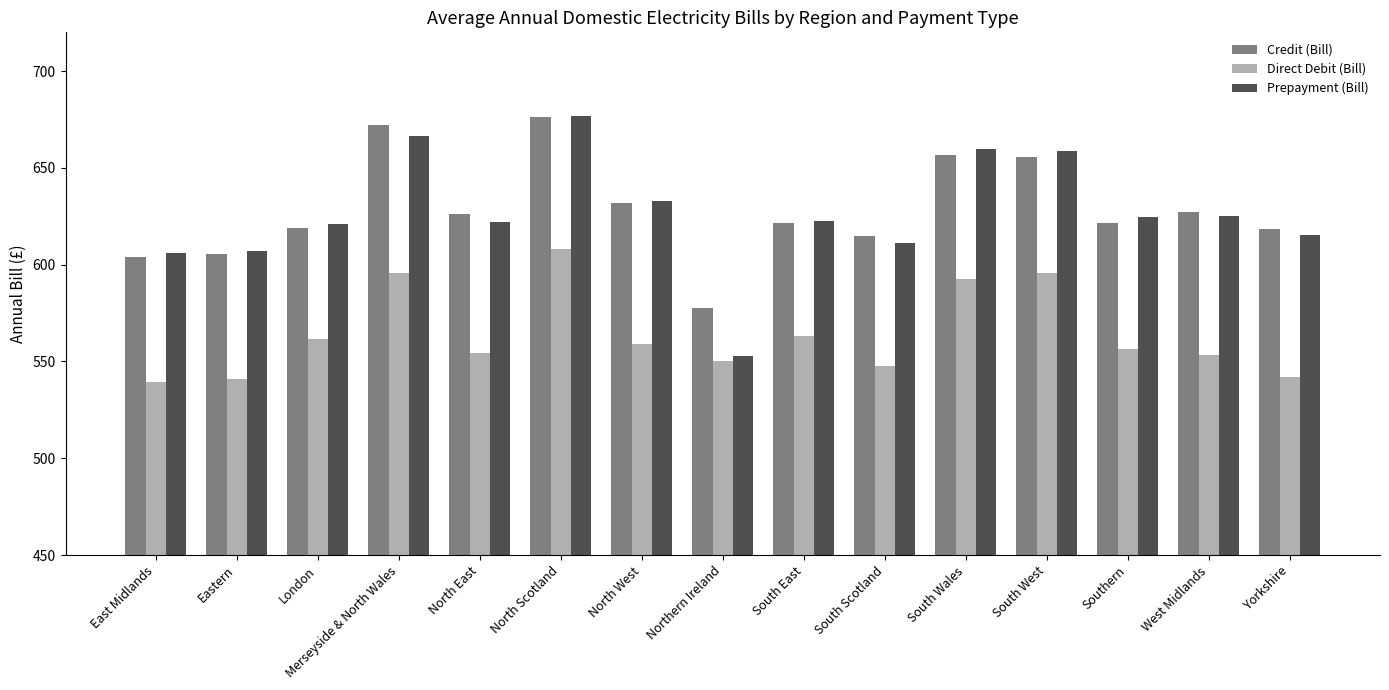

Which series changed the most between North East and South Wales?

Direct Debit (Bill)